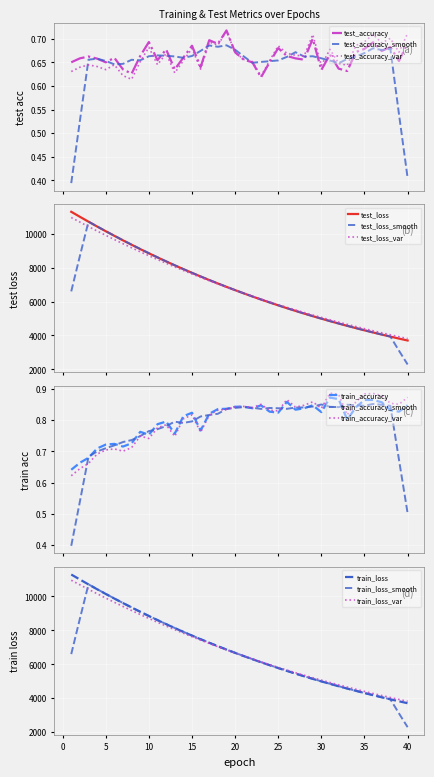

True or false: train_loss and train_accuracy intersect in this chart.

False